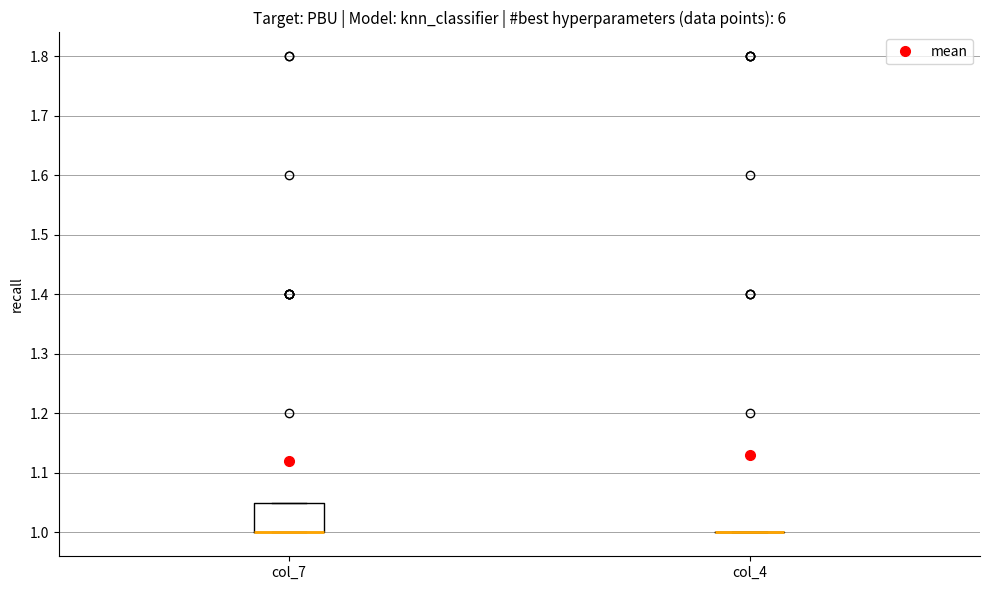

Which box is the tallest, from its lower edge to its upper edge?

col_7